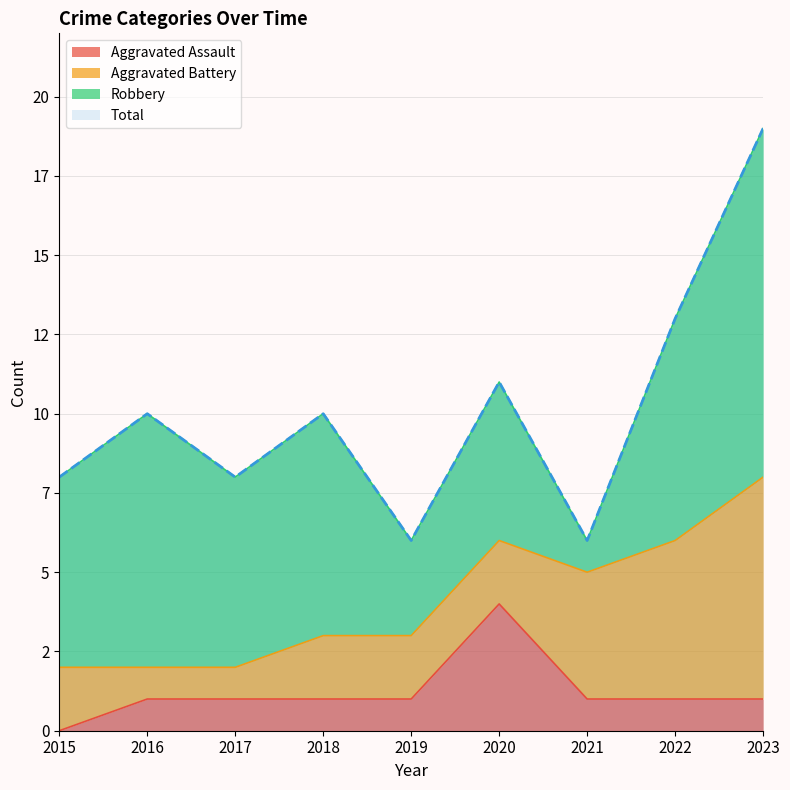

How many interior local peaks does the Total series have?

3